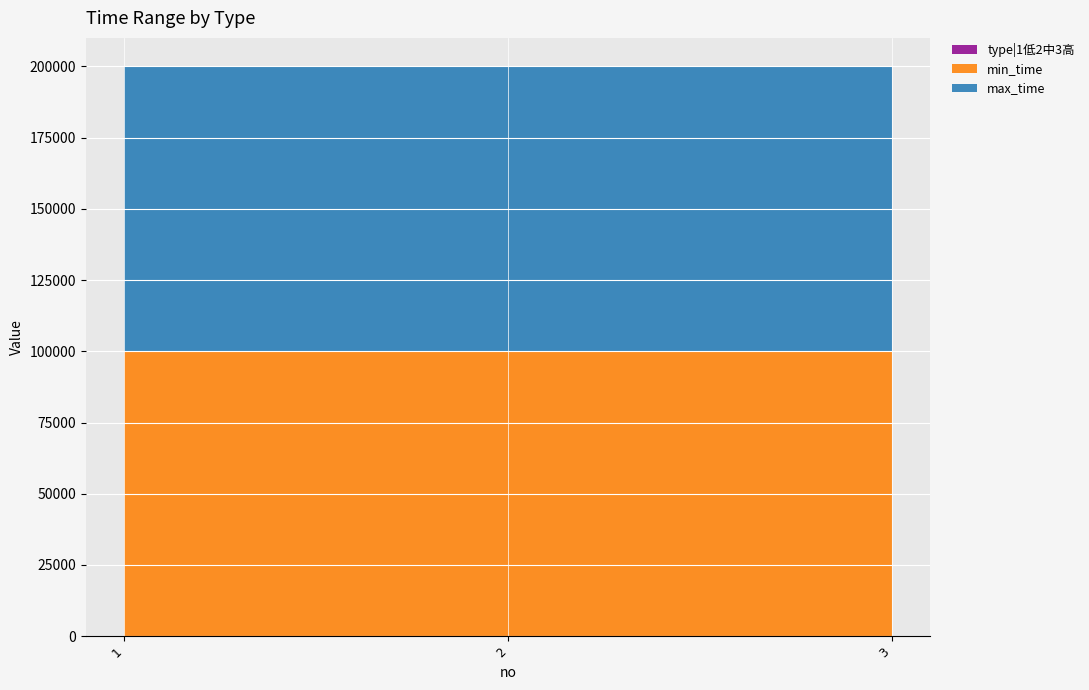

Reading left to right, extract all data points from this chart.

type|1低2中3高: 1	2	3
min_time: 99999	99999	99999
max_time: 99999	99999	99999